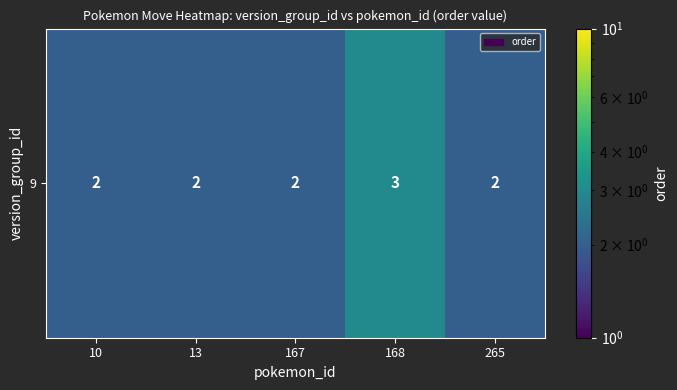

Between 265 and 10, which is larger?

265